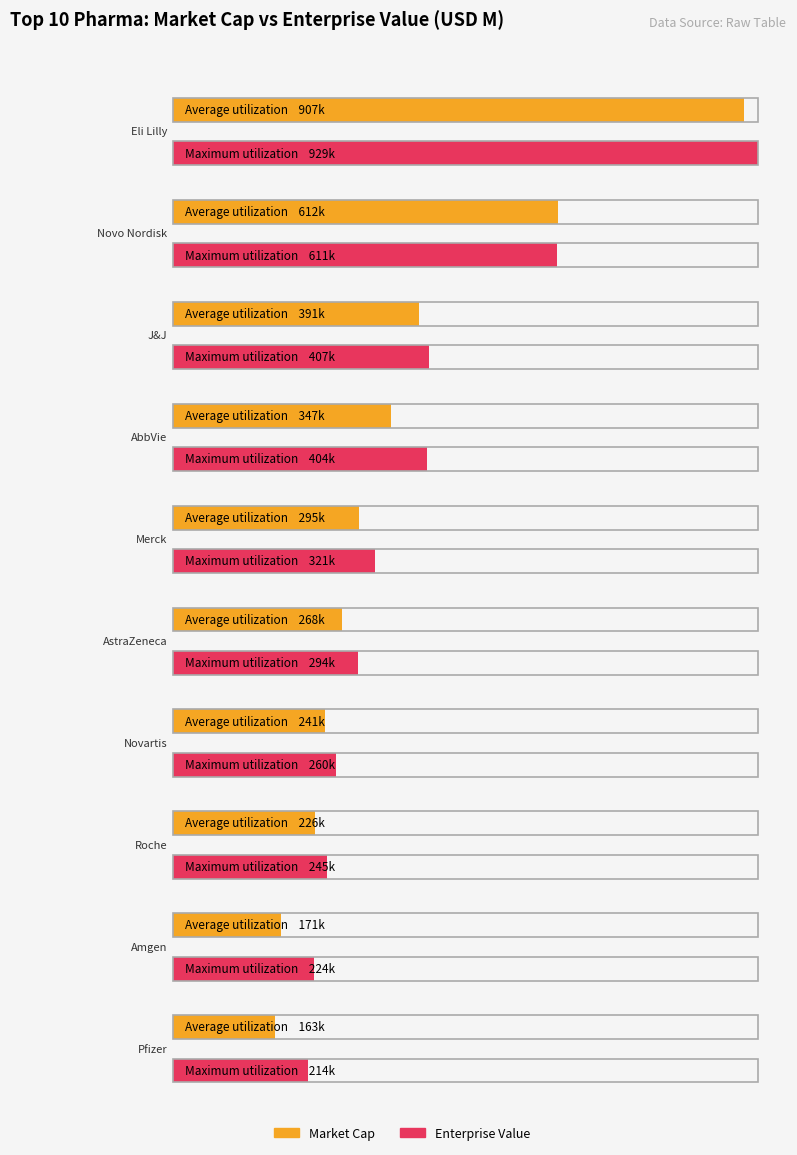

What is the difference between the Average utilization values at Eli Lilly and Novo Nordisk?

295001.2